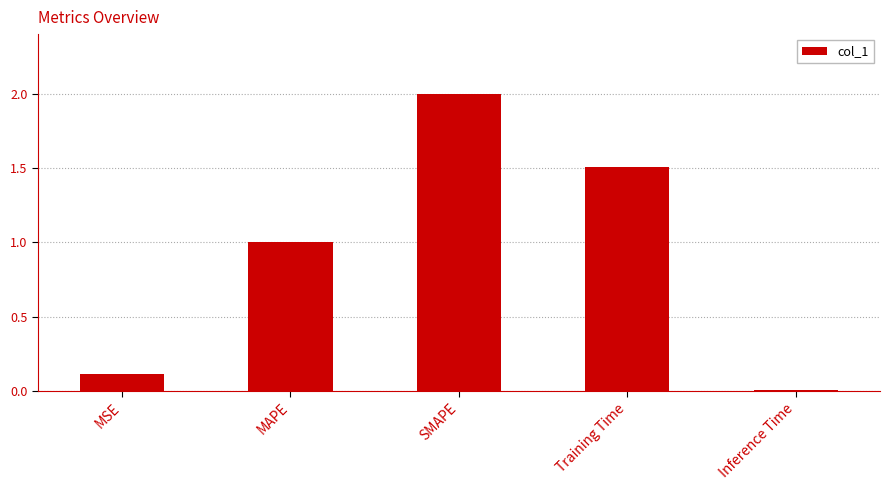

What is the greatest value displayed?

2.0